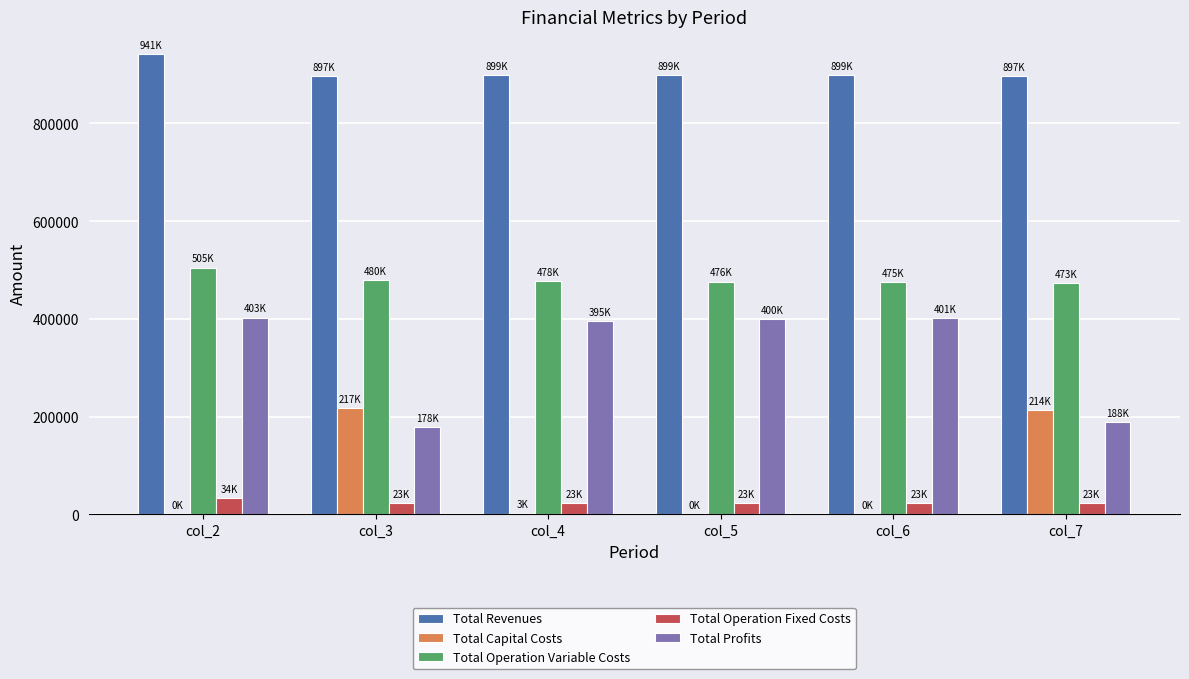

Which series has the largest total across all categories?

Total Revenues